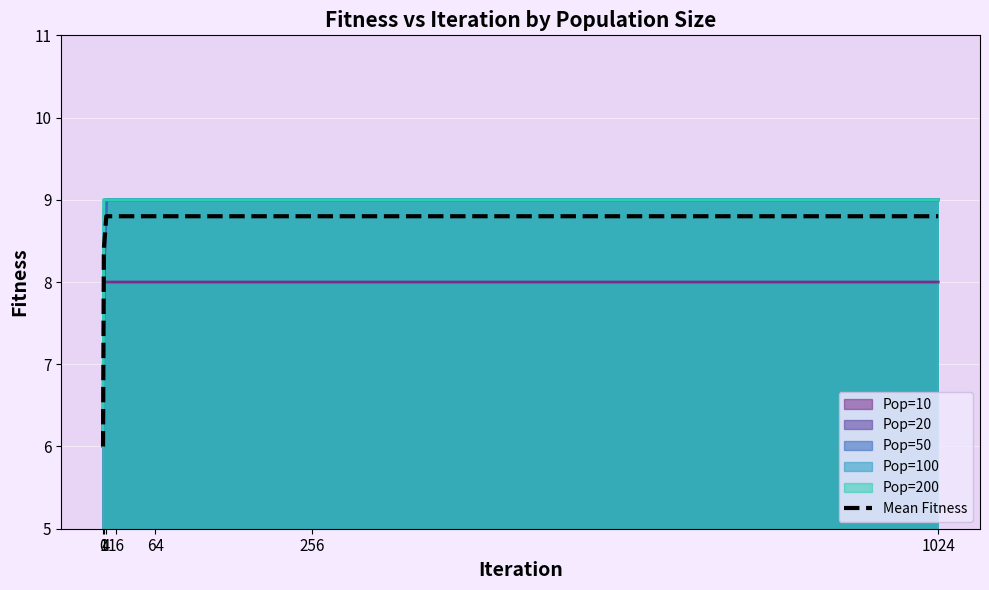

Approximately how many times larger is the value at 4 compared to 1024?

1.0